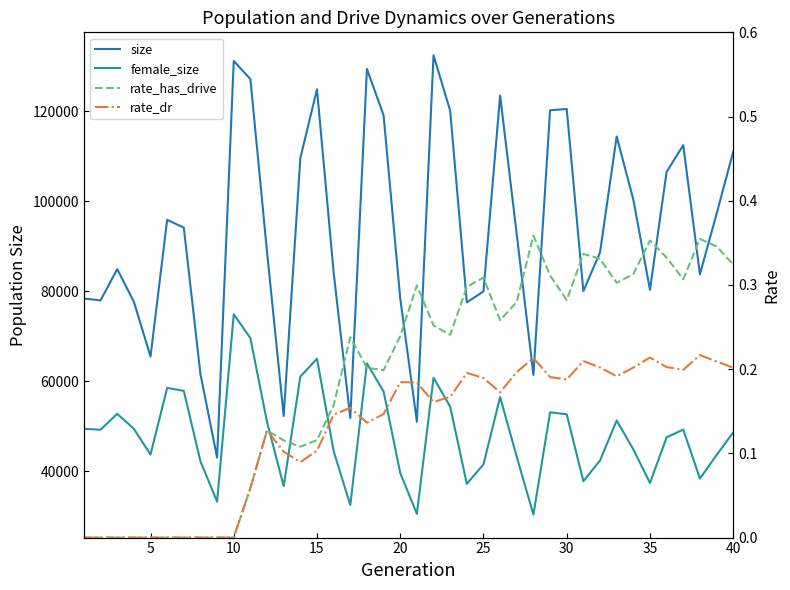

How many lines are shown in the chart?

4